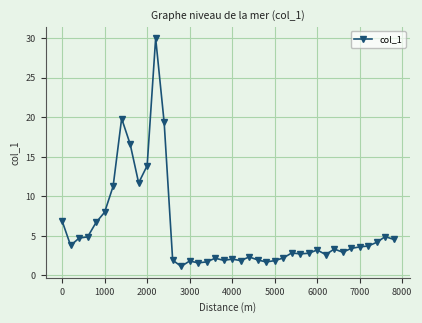

Count the number of categories in the chart.

40